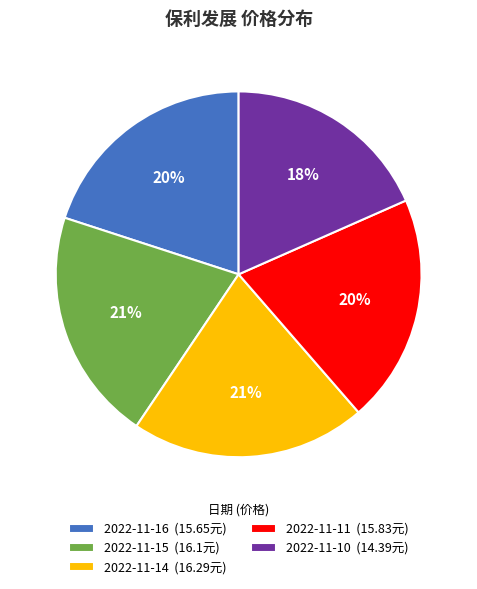

Count the number of slices in the pie.

5